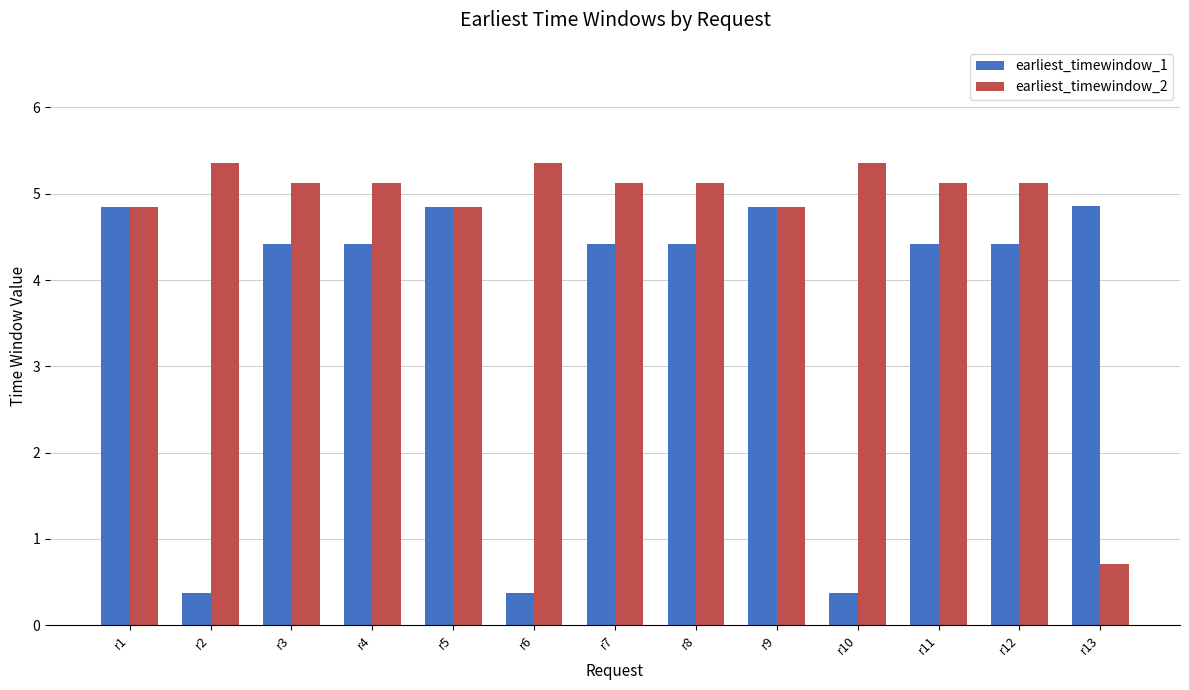

Which series has the largest total across all categories?

earliest_timewindow_2